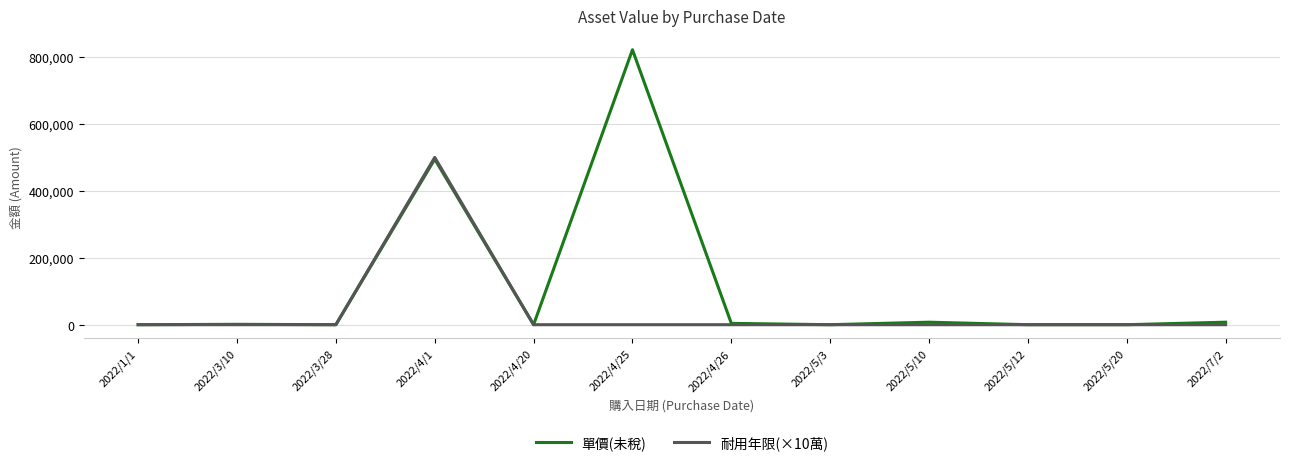

Which series has the largest total across all categories?

單價(未稅)